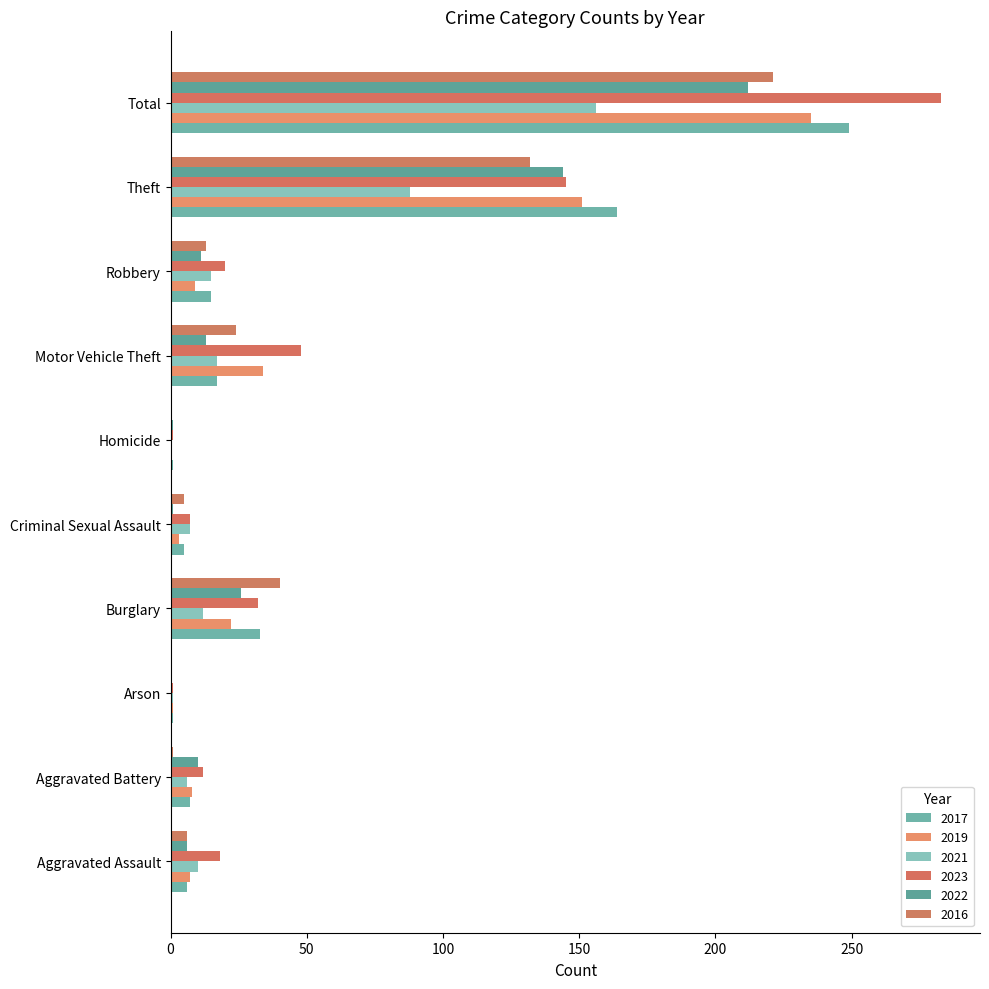

Reading left to right, list all the values displayed in this chart.

2017: 6	7	1	33	5	1	17	15	164	249
2019: 7	8	1	22	3	0	34	9	151	235
2021: 10	6	1	12	7	0	17	15	88	156
2023: 18	12	1	32	7	1	48	20	145	283
2022: 6	10	0	26	1	1	13	11	144	212
2016: 6	1	0	40	5	0	24	13	132	221